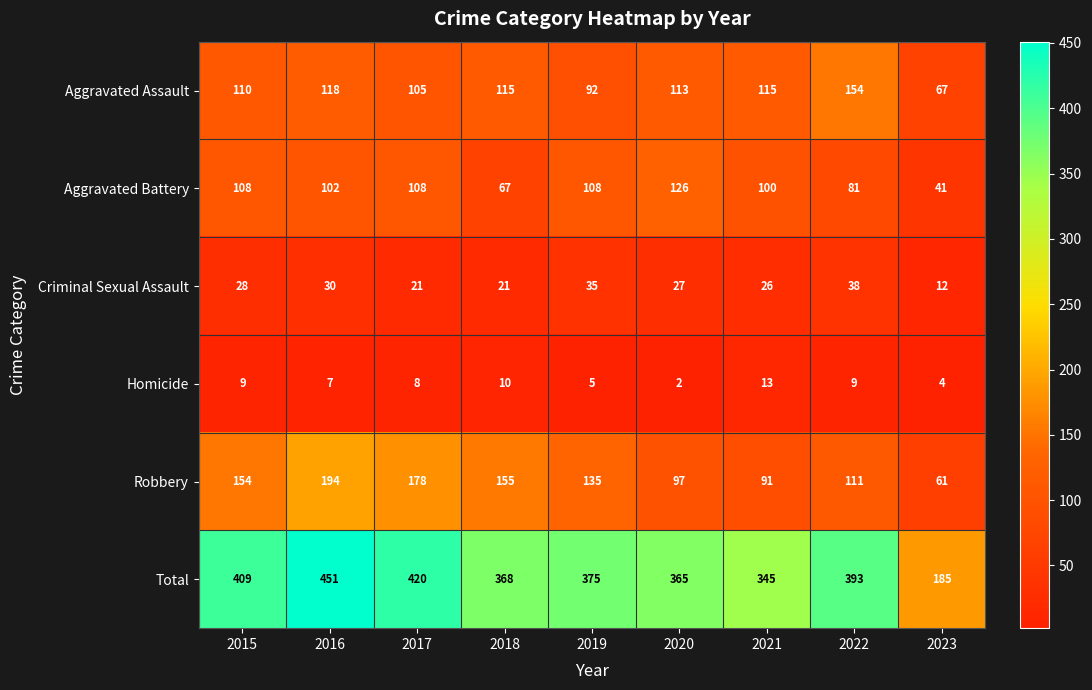

What is the sum of all Aggravated Assault values?

989